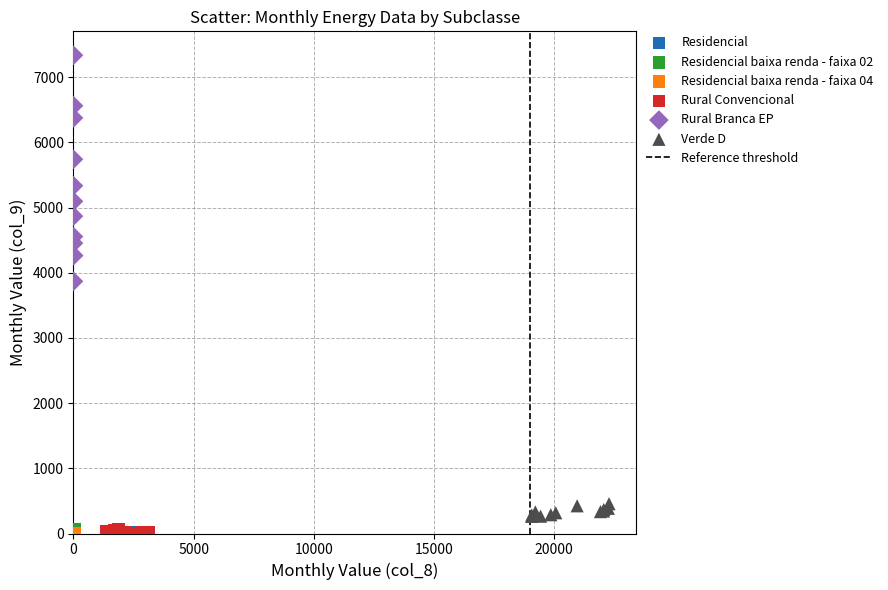

Which series has the widest spread of Y values?

Rural Branca EP